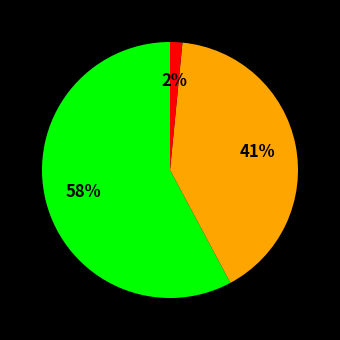

Is there any slice that represents more than half of the pie?

Yes